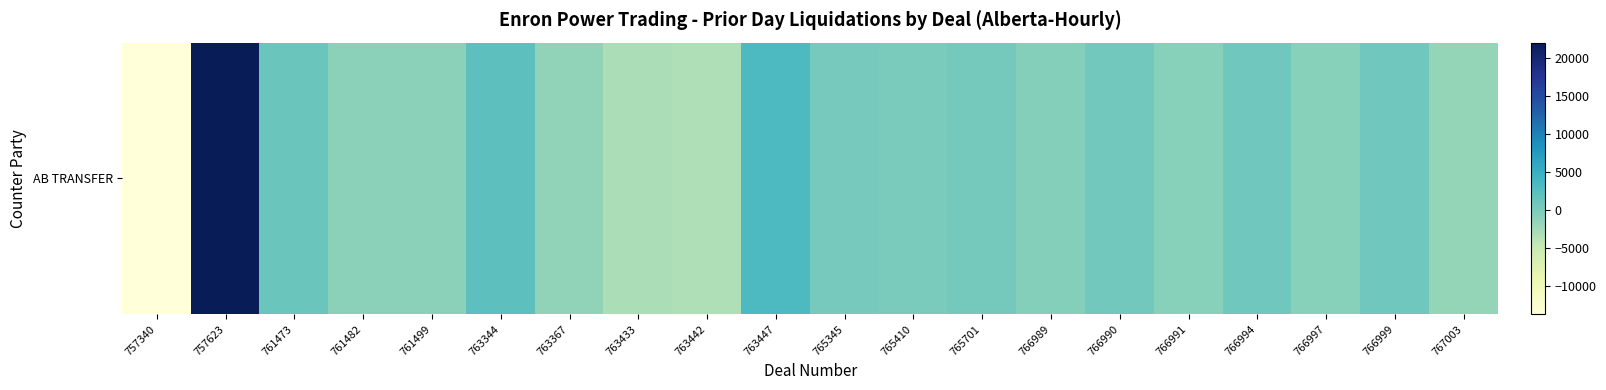

What is the change in value from 765345 to 766997?

-1183